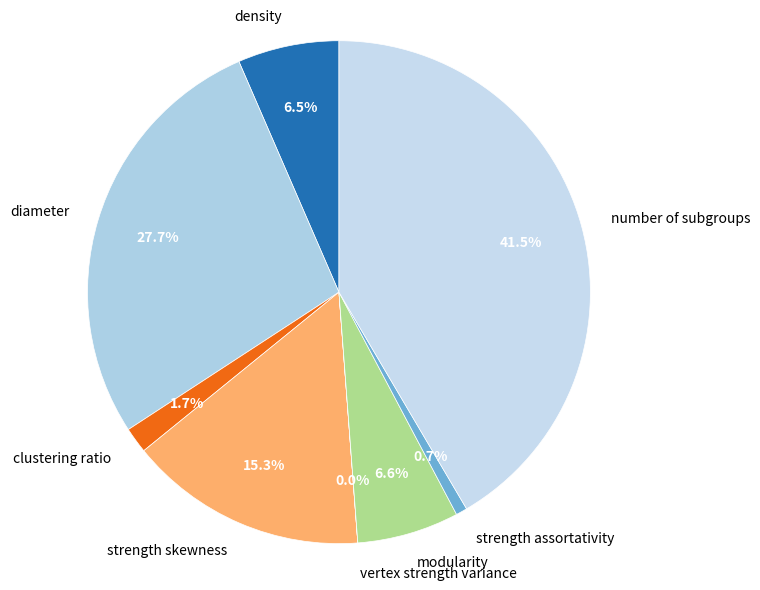

What portion of the pie excludes density?

93.5%